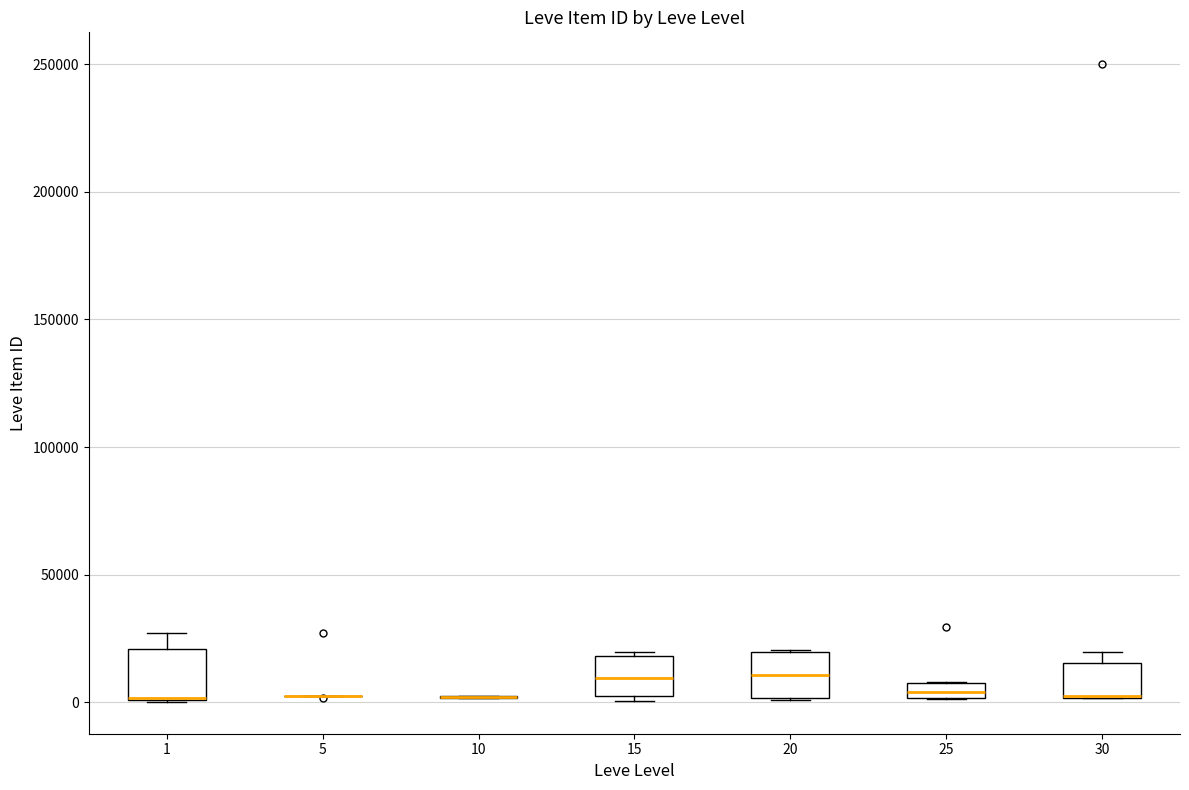

Where is the upper edge of the box at x = 30 on the y-axis? The values are not printed on the chart, so give them approximately, as read against the axis.

15000